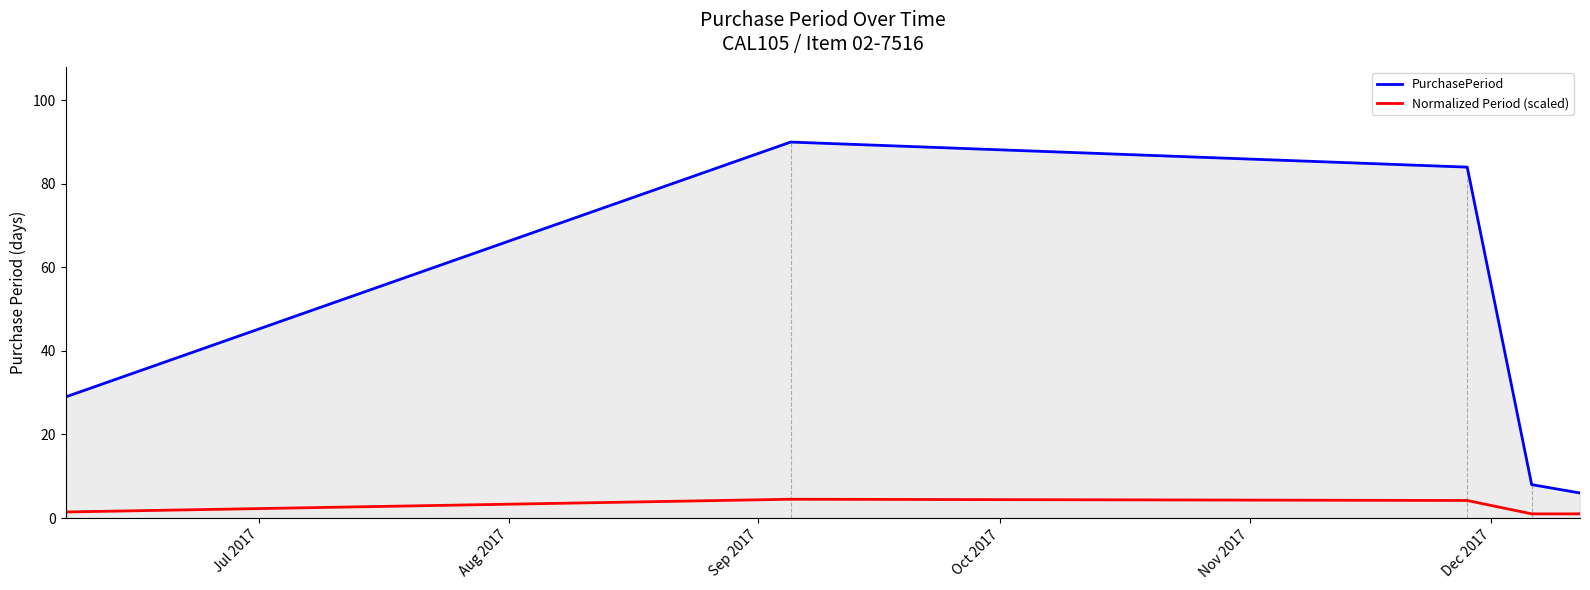

What are all the series names shown in the legend?

PurchasePeriod, Normalized Period (scaled)